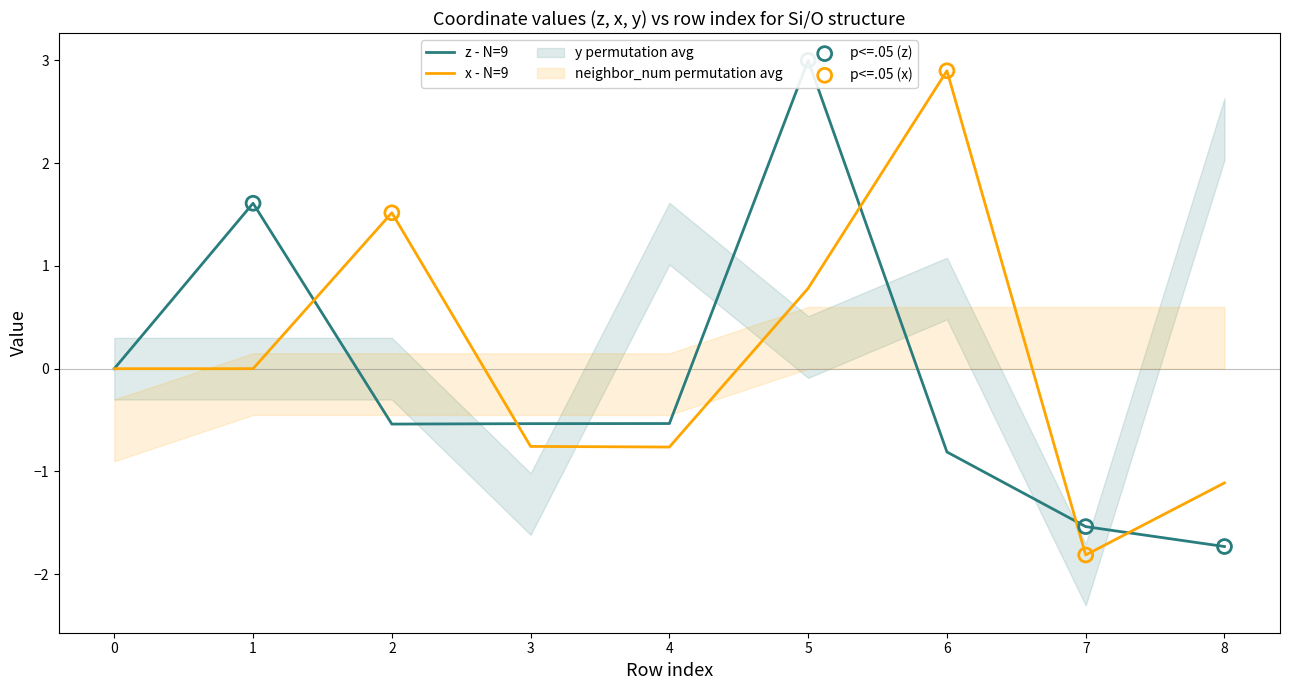

What are all the series names shown in the legend?

z, x